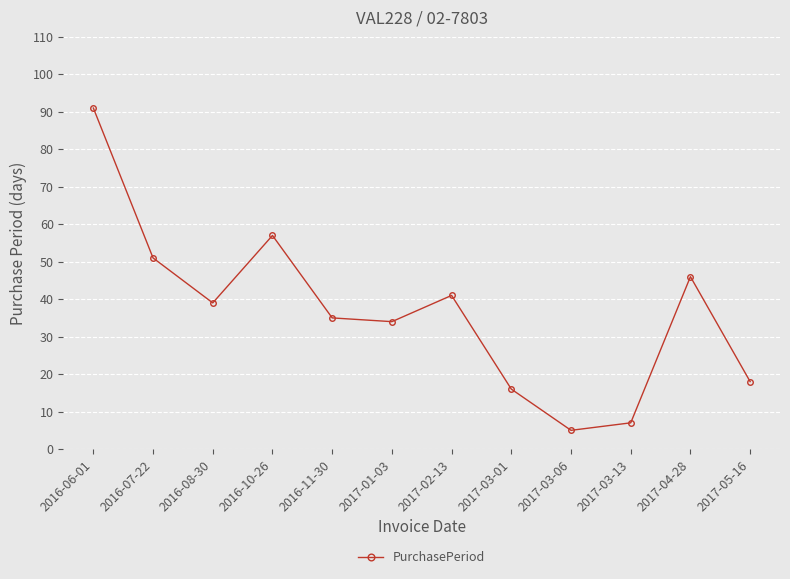

Where is the first local minimum?

2016-08-30